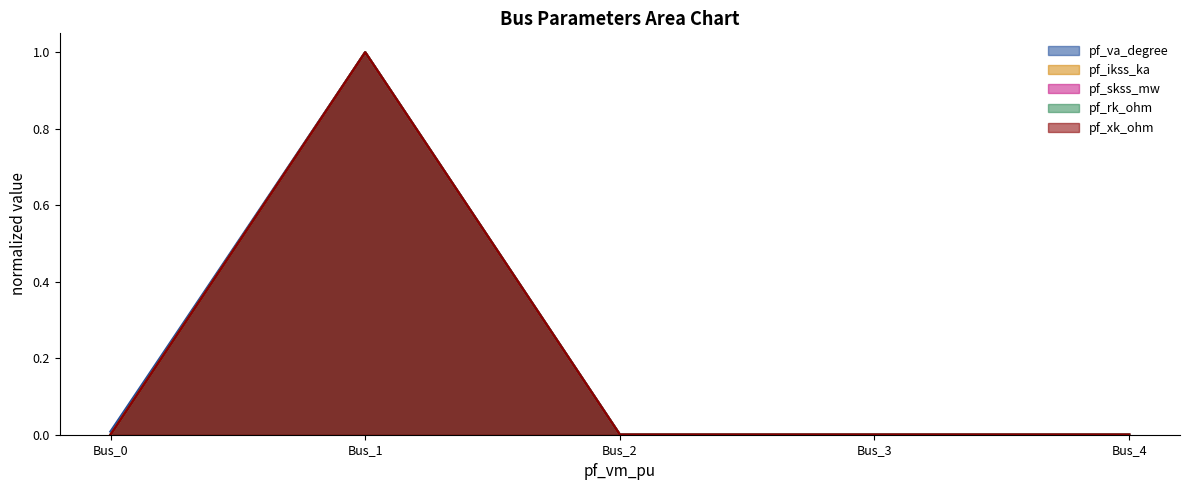

Is the value of pf_va_degree at Bus_0 greater than the value of pf_ikss_ka at Bus_2?

Yes